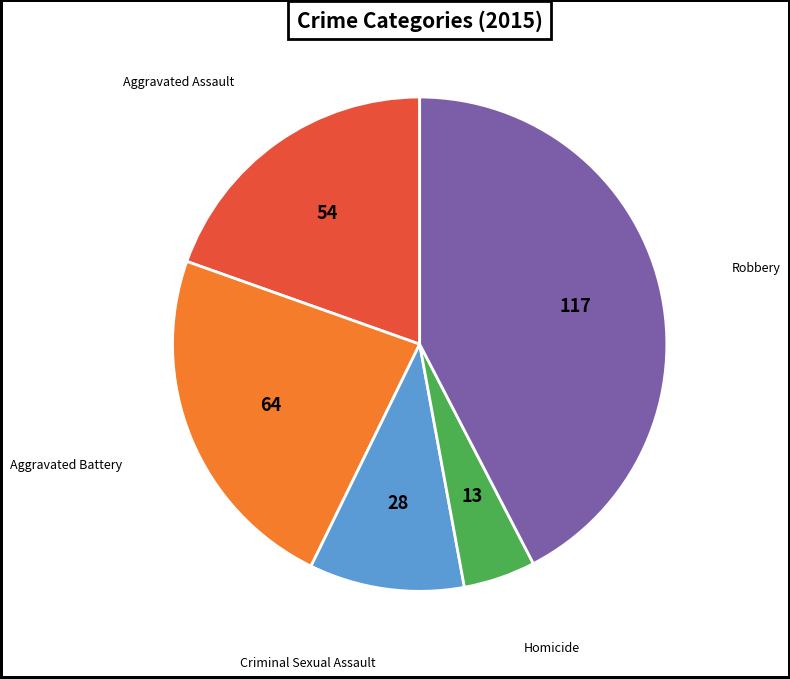

Does any single category account for the majority?

No